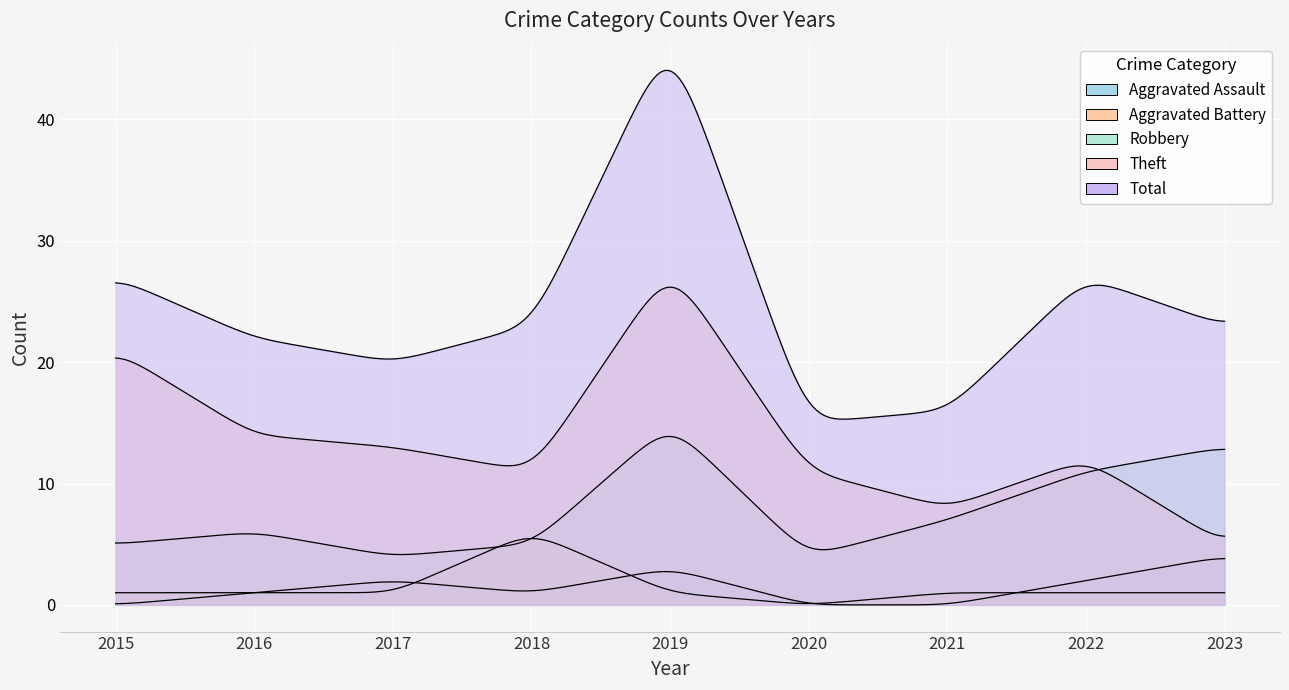

True or false: Aggravated Battery and Aggravated Assault intersect in this chart.

True